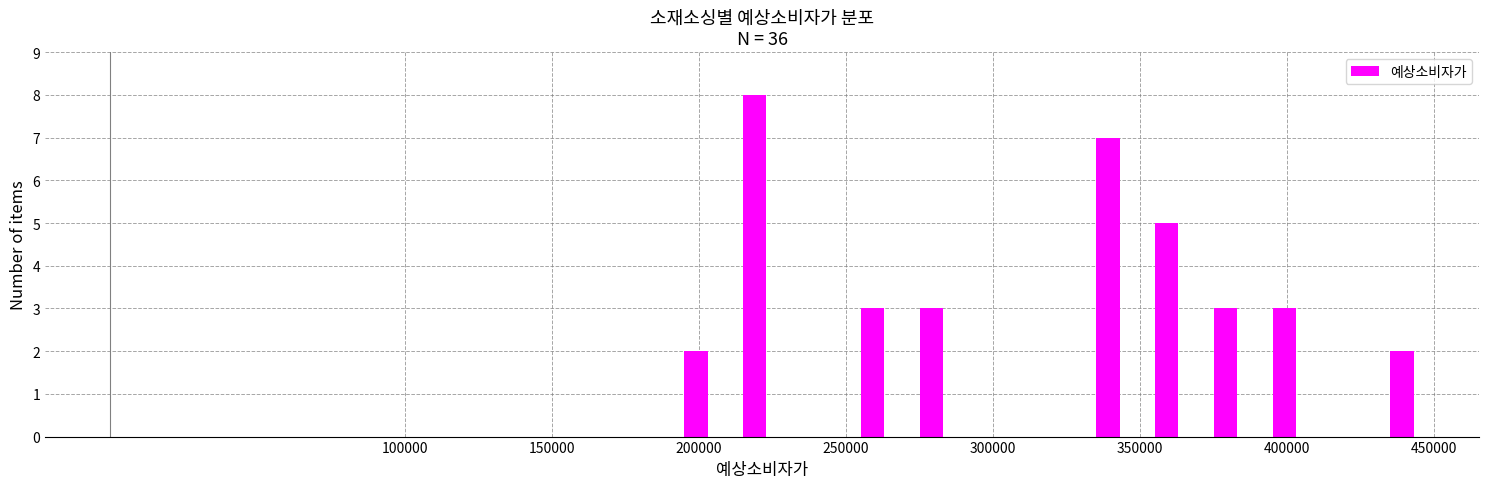

What is the average value?

4